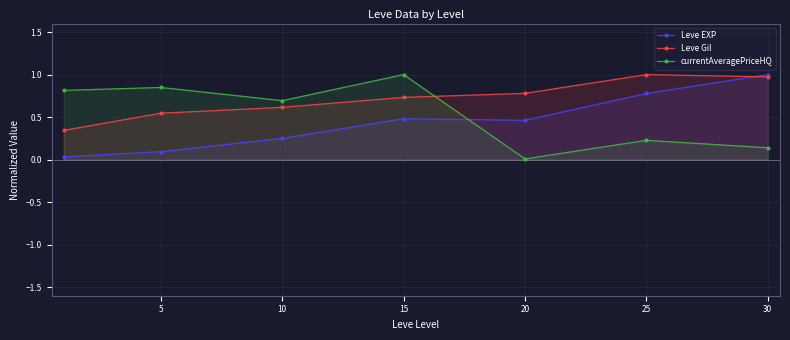

At how many categories does at least one series exceed 0?

7